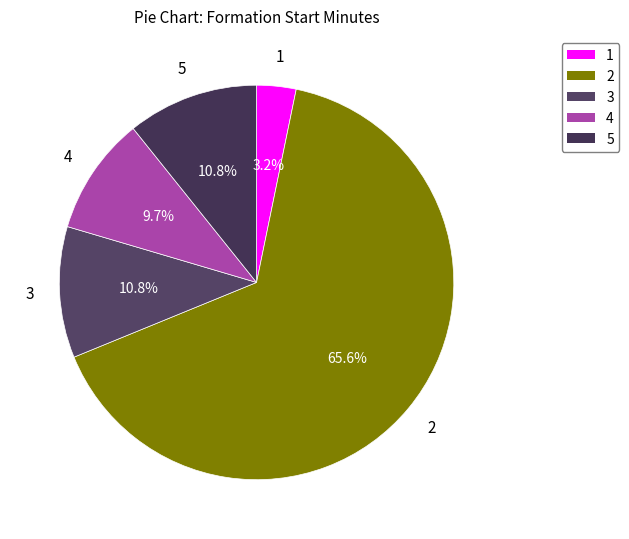

Which category has the biggest portion of the pie?

2